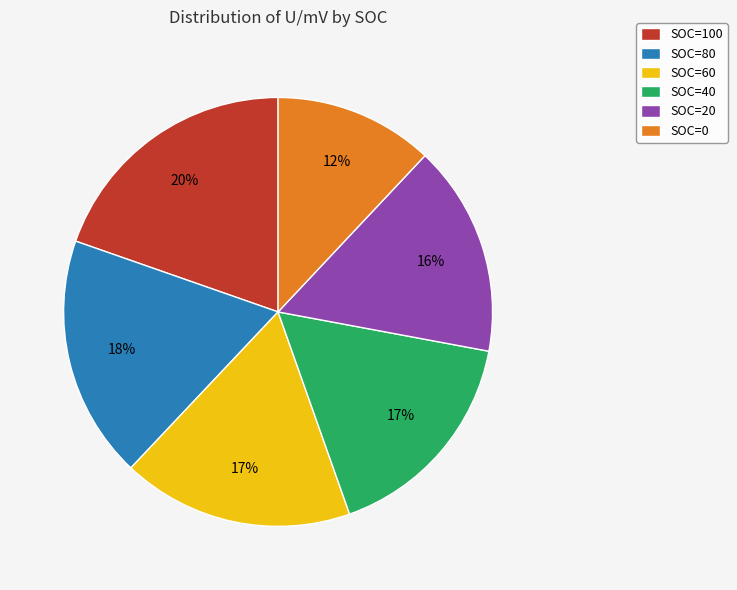

Count the number of slices in the pie.

6